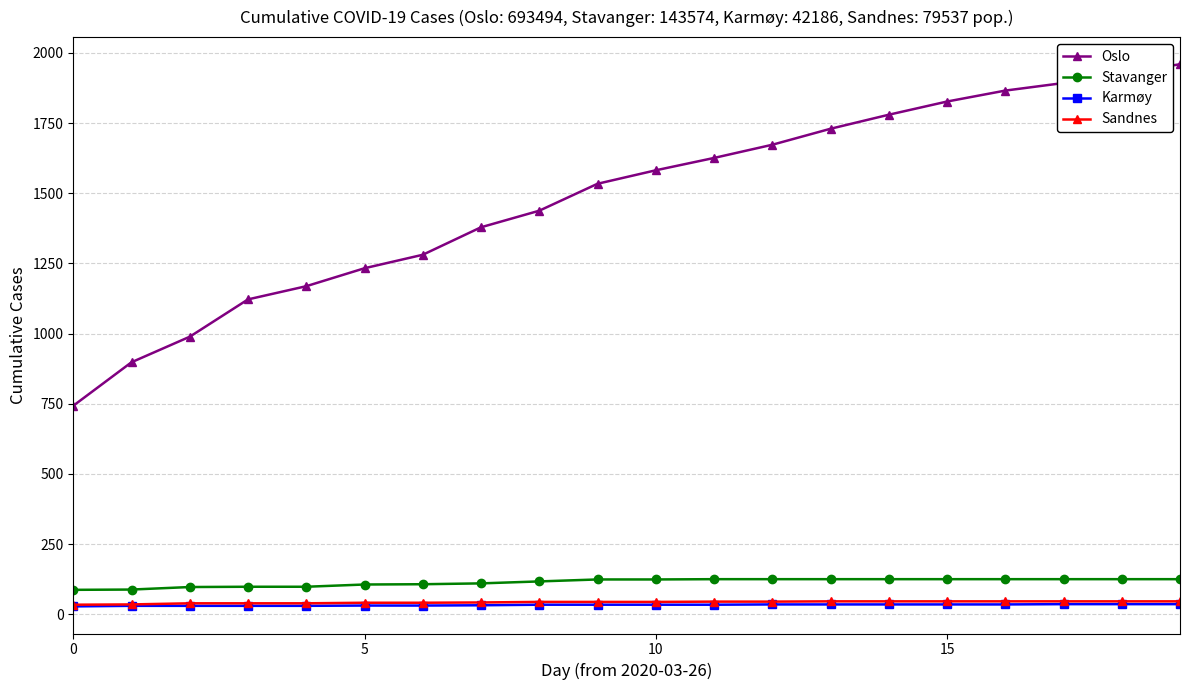

Which series has the largest range (max minus min)?

Oslo